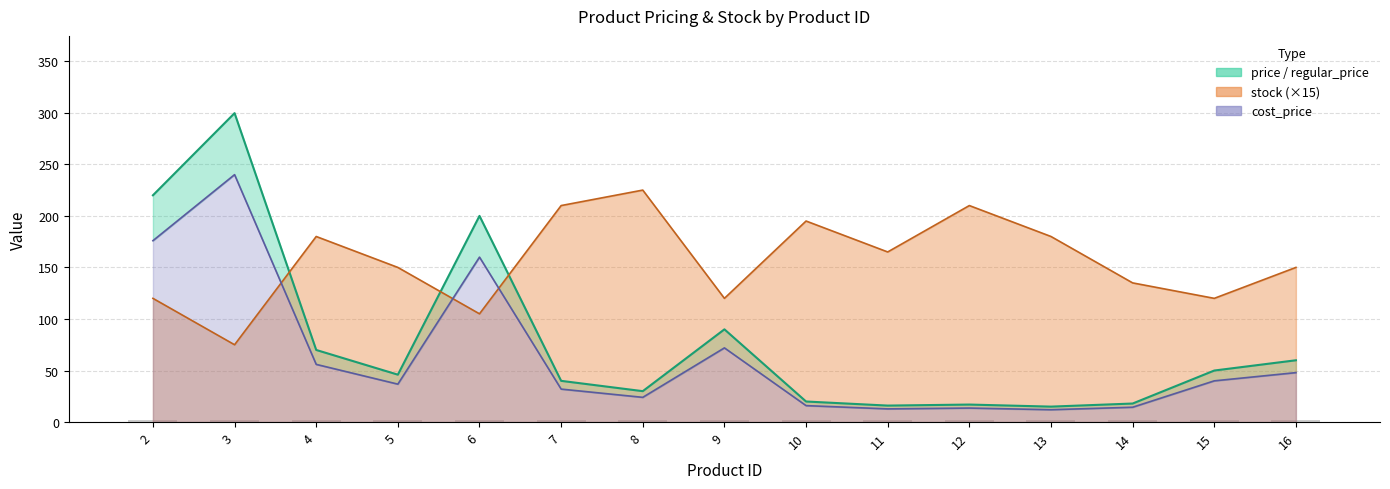

How many distinct data groups are displayed?

3